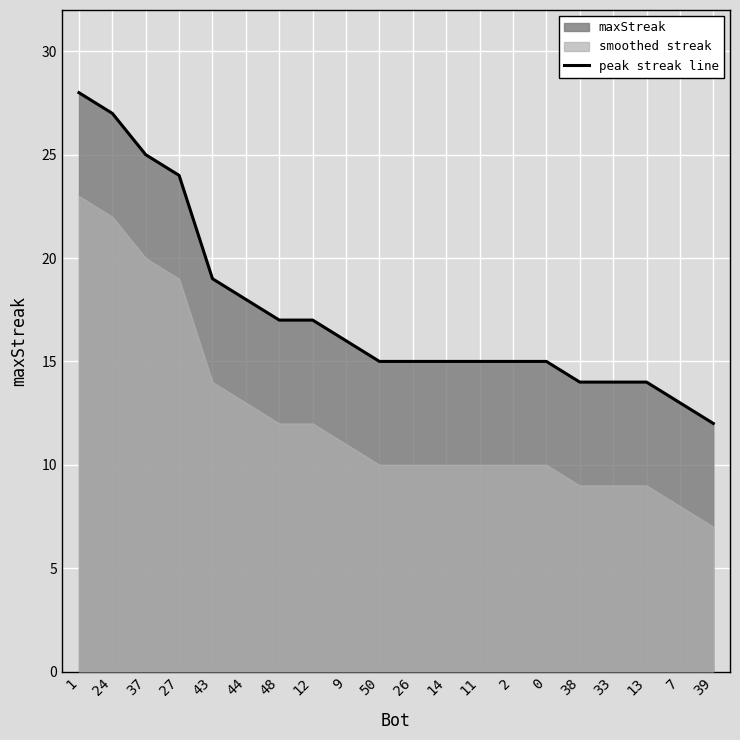

True or false: there are more than 2 points higher than both neighbors.

False